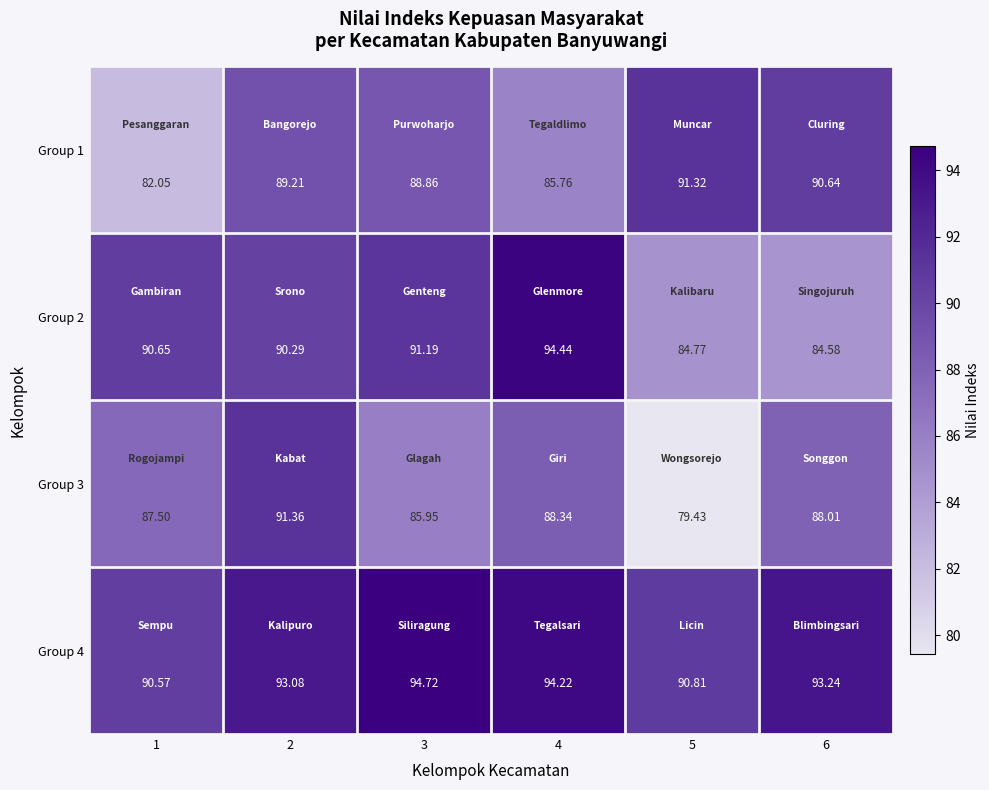

Rank the series by their average value, from lowest to highest.

Group 3, Group 1, Group 2, Group 4